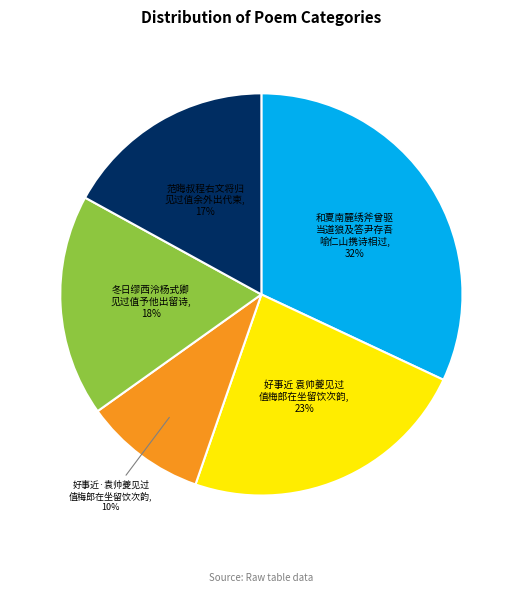

To the nearest percent, what is the average slice percentage?

20%